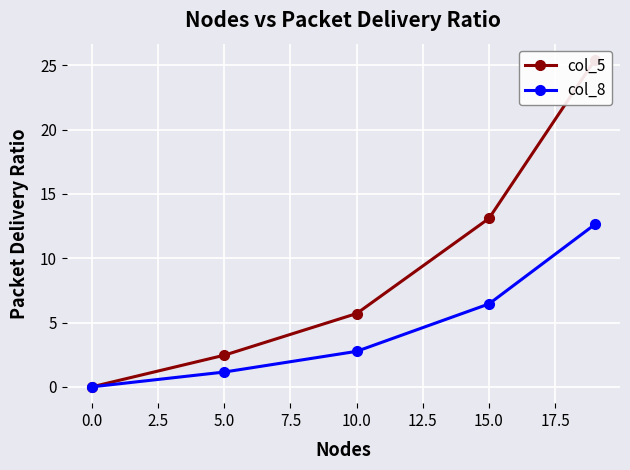

Which series has the largest total across all categories?

col_5